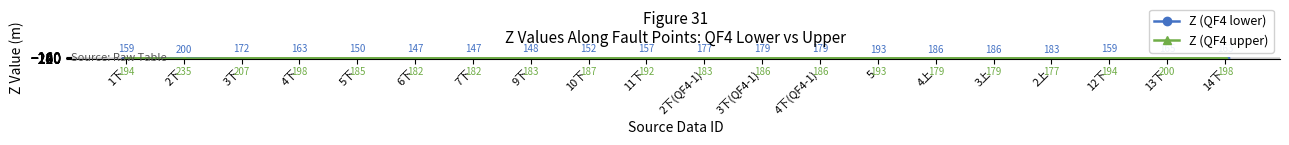

Which series changed the most between 3下 and 4下(QF4-1)?

Z (QF4 upper)